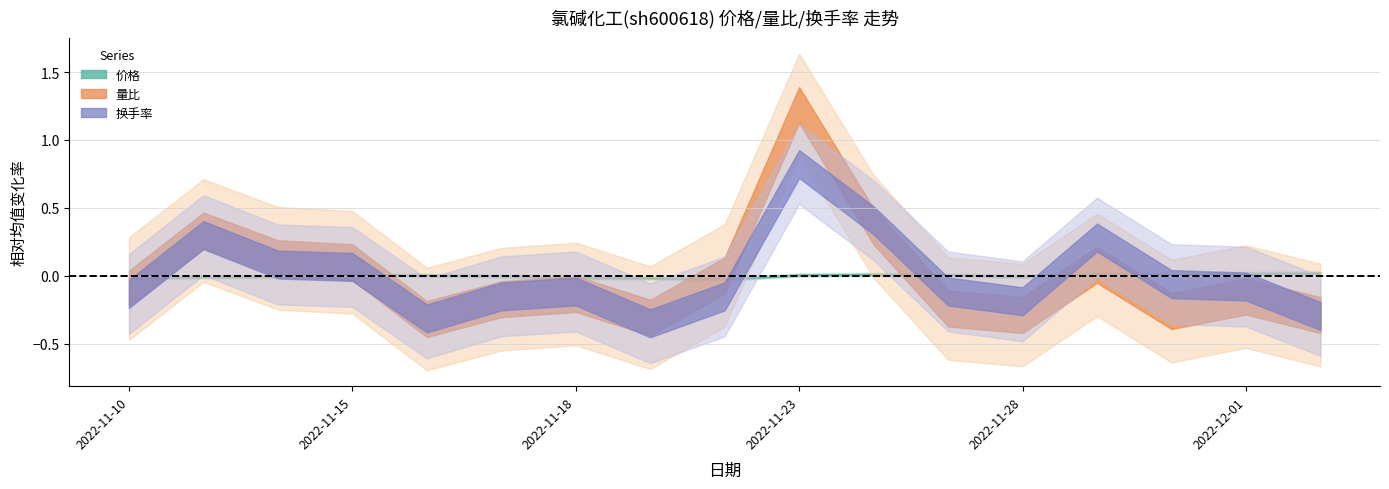

What is the label of the 7th point from the right?

2022-11-24